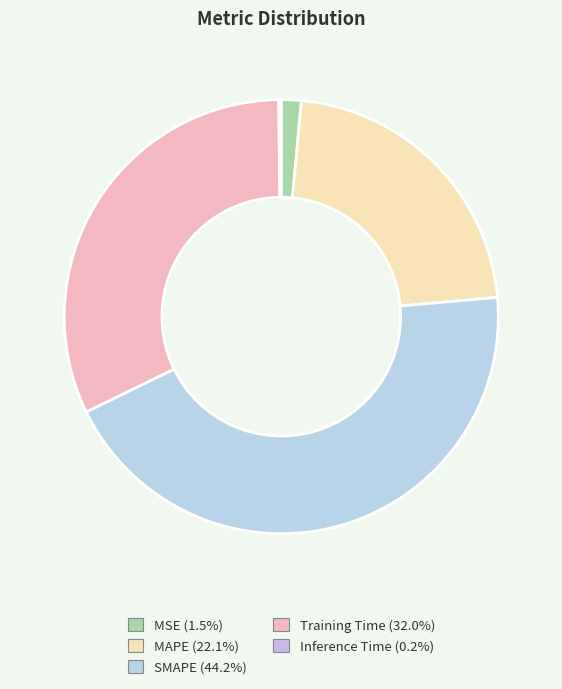

Rank the categories by value from highest to lowest.

SMAPE, Training Time, MAPE, MSE, Inference Time